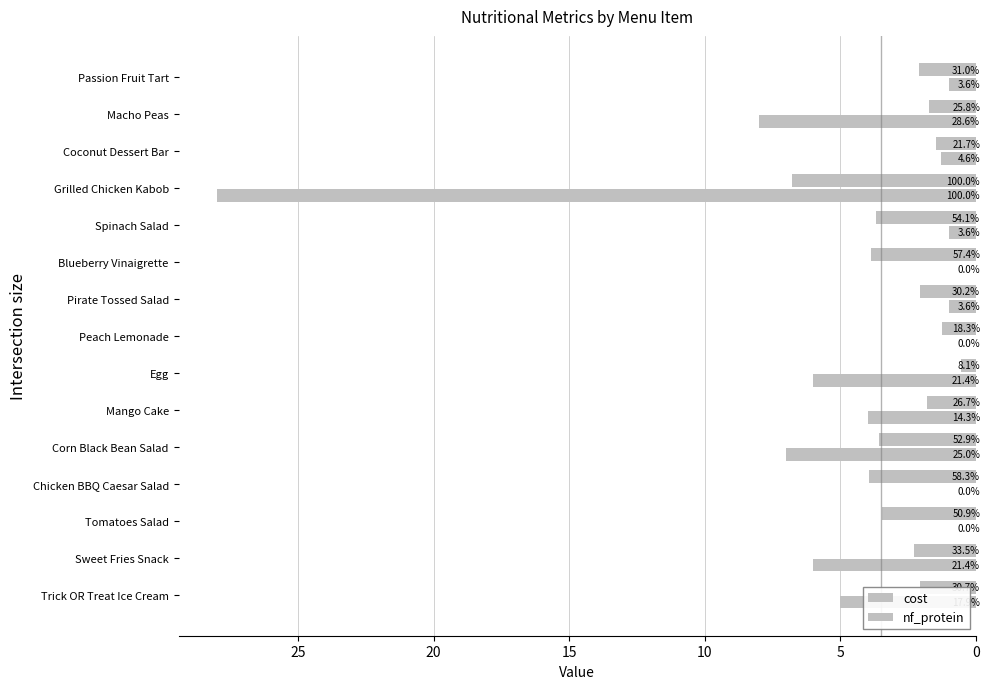

Which series has the largest total across all categories?

nf_protein